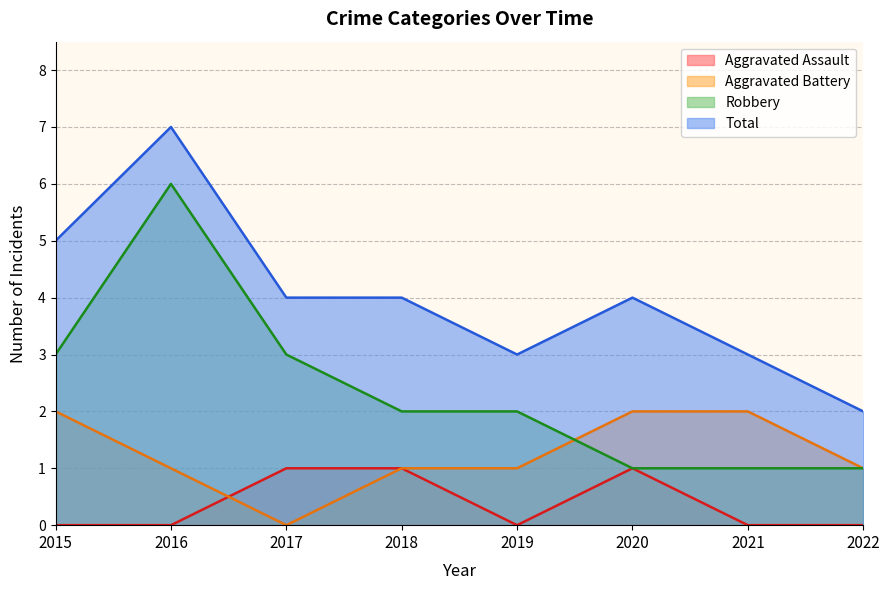

What value does the Total series have at 2021?

3